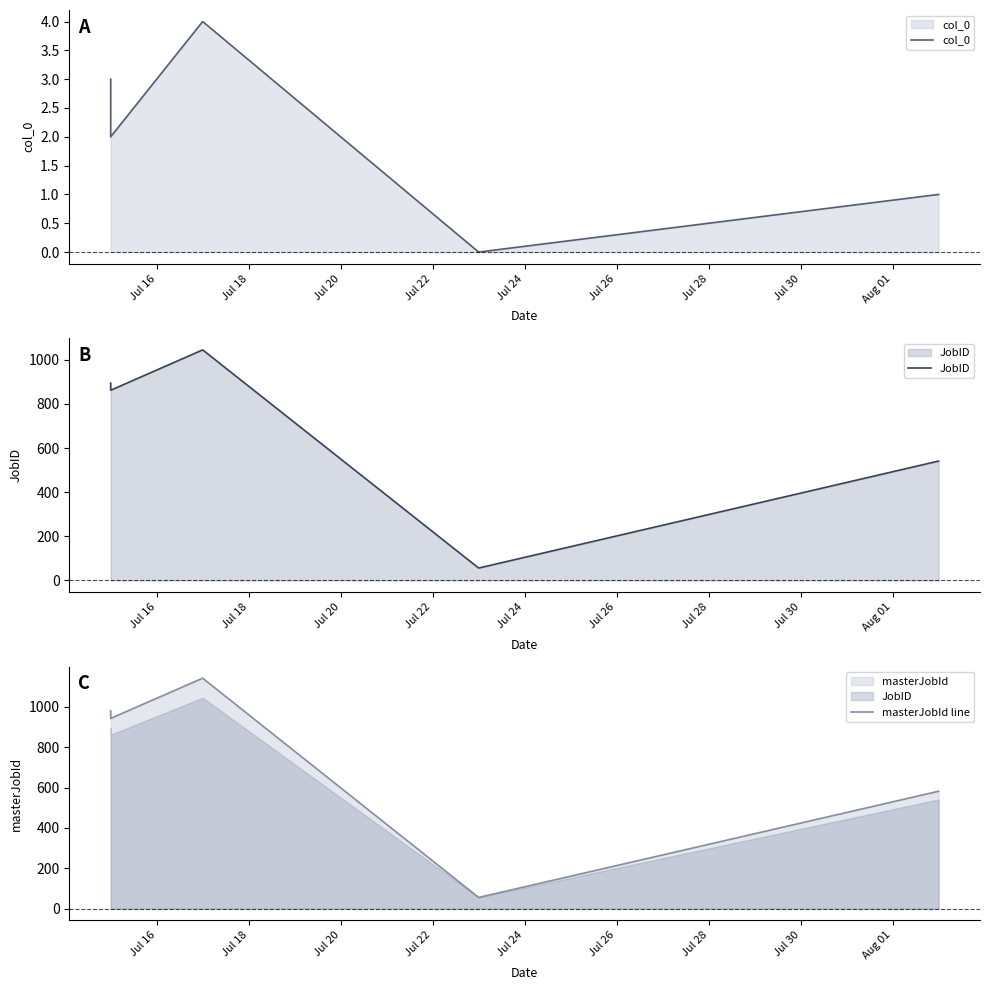

True or false: JobID and col_0 cross at least once.

False